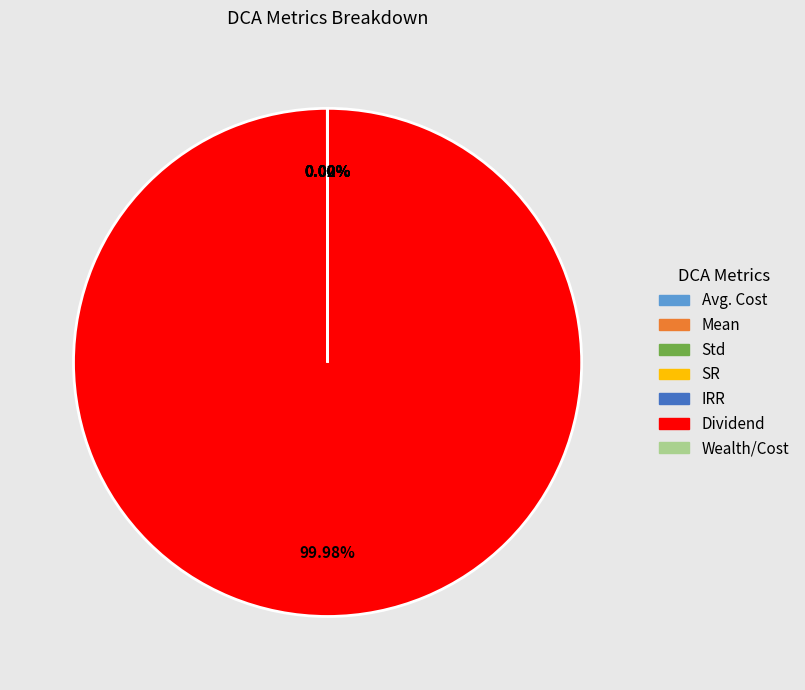

Which category accounts for the majority?

Dividend